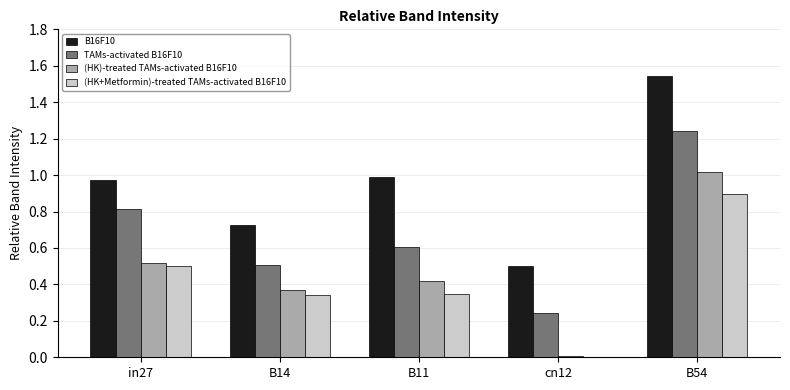

How many groups of bars are there?

5